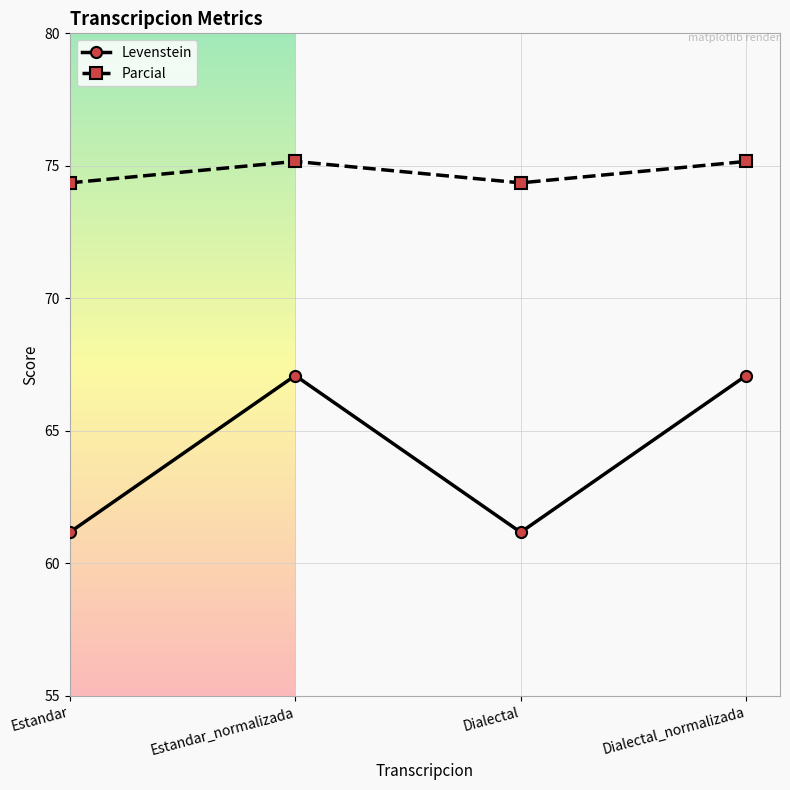

Read the Parcial value at Estandar_normalizada.

75.2